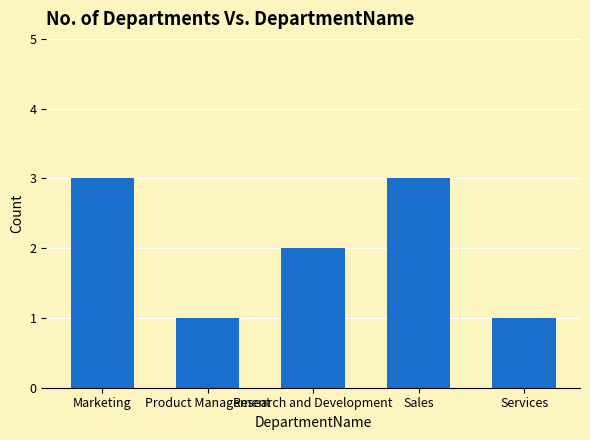

Where does the data first go above 2?

Marketing